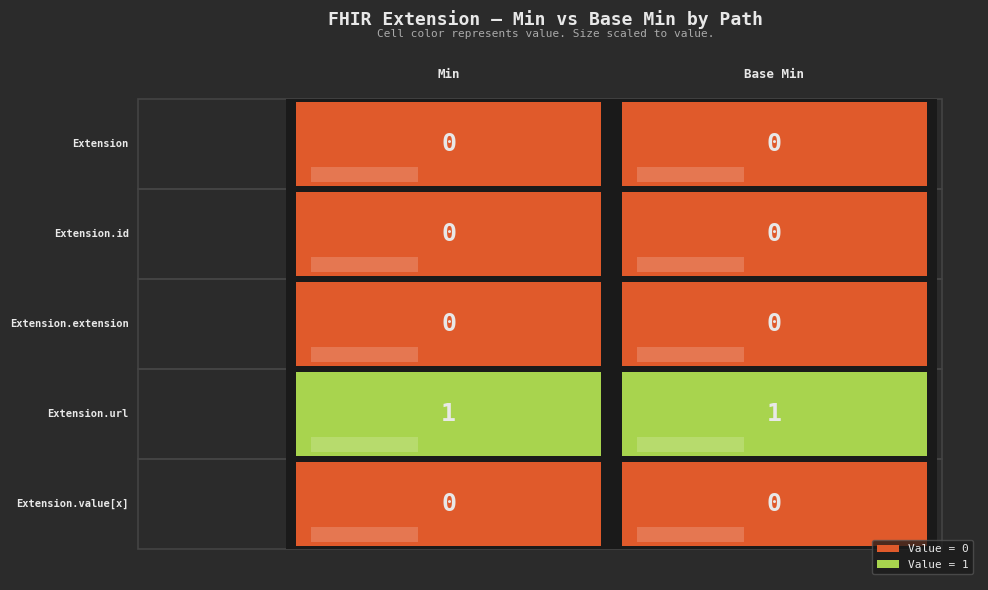

Reading right to left, transcribe all the data shown in this chart.

Extension: 1=0	0=0
Extension.id: 1=0	0=0
Extension.extension: 1=0	0=0
Extension.url: 1=1	0=1
Extension.value[x]: 1=0	0=0